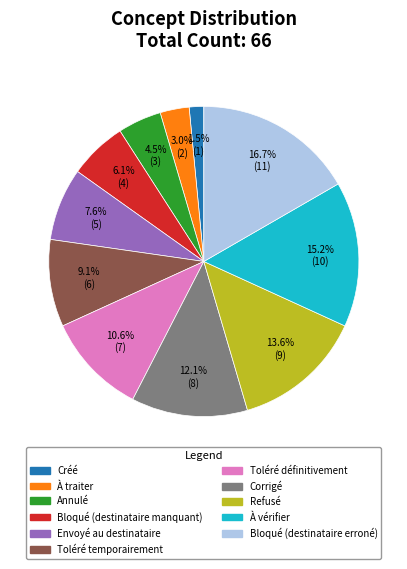

True or false: Bloqué (destinataire erroné) accounts for 29% of the total.

False